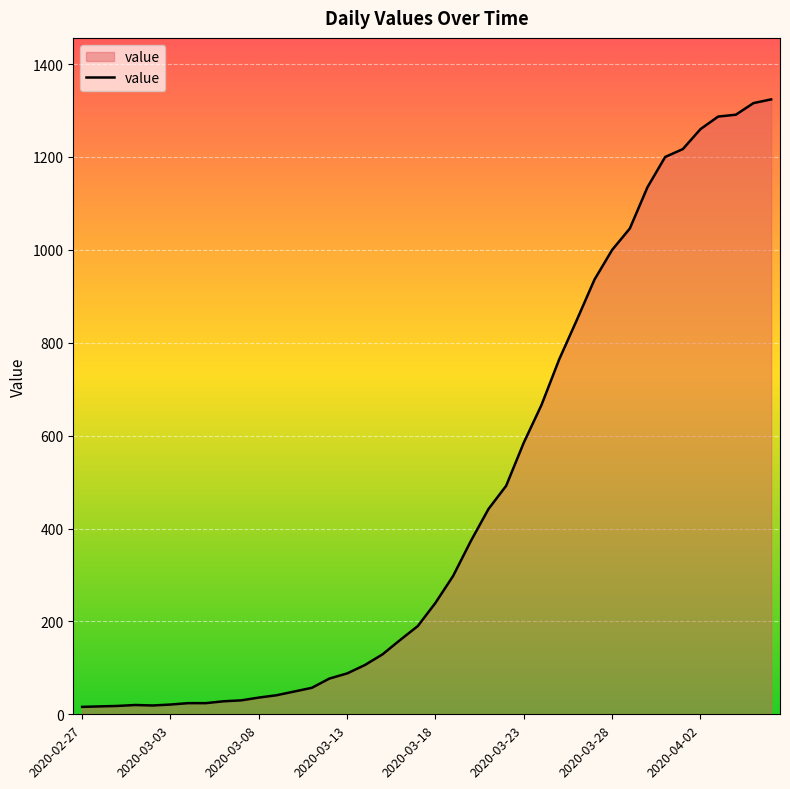

What is the greatest value displayed?

1324